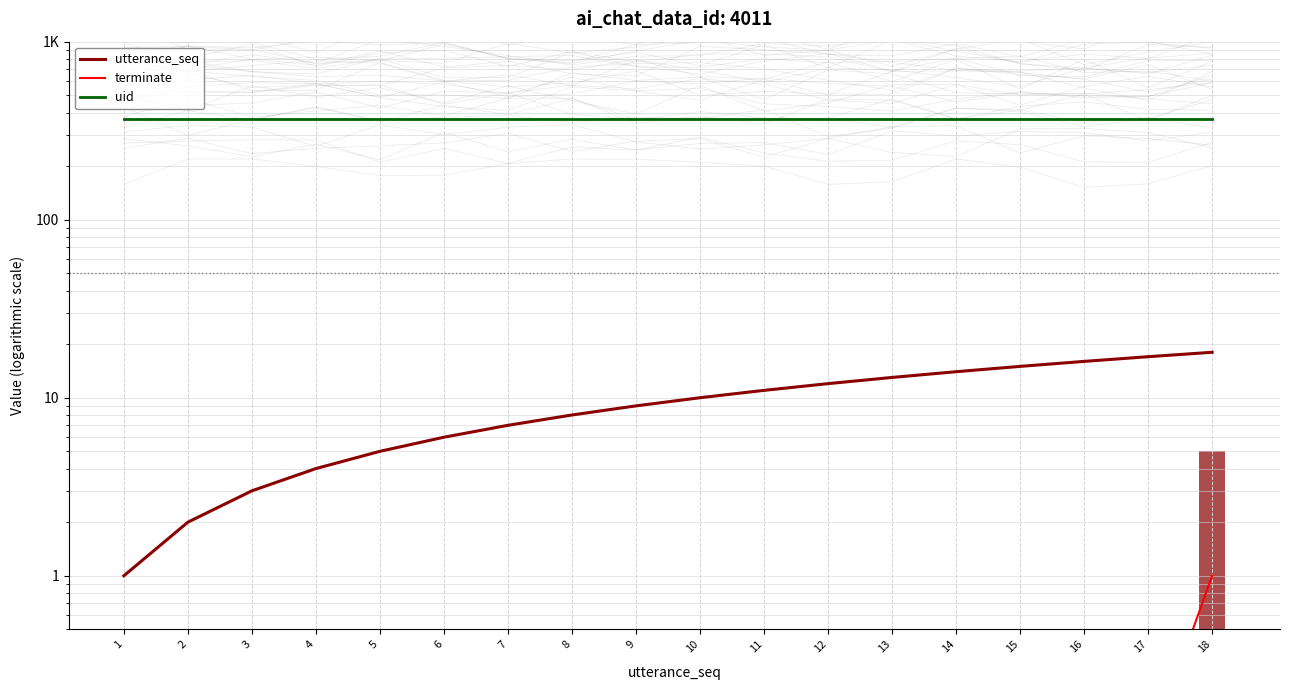

What is the minimum value for terminate?

0.1